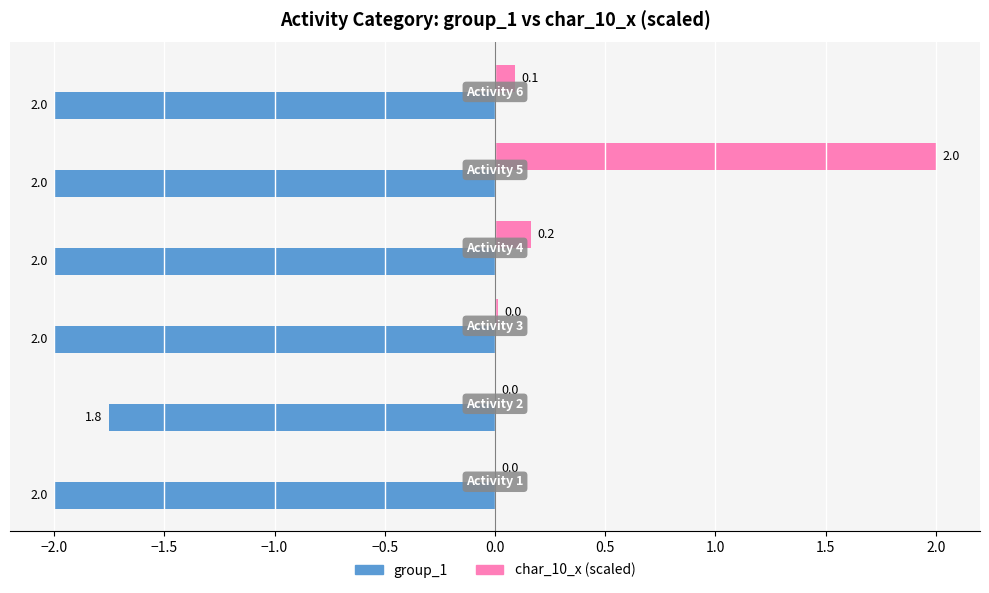

What is the sum of all char_10_x (scaled) values?

2.3